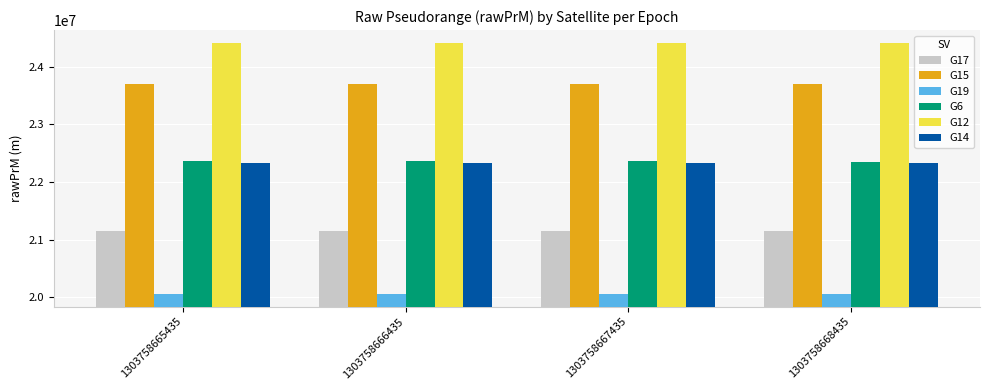

What are all the series names shown in the legend?

G17, G15, G19, G6, G12, G14